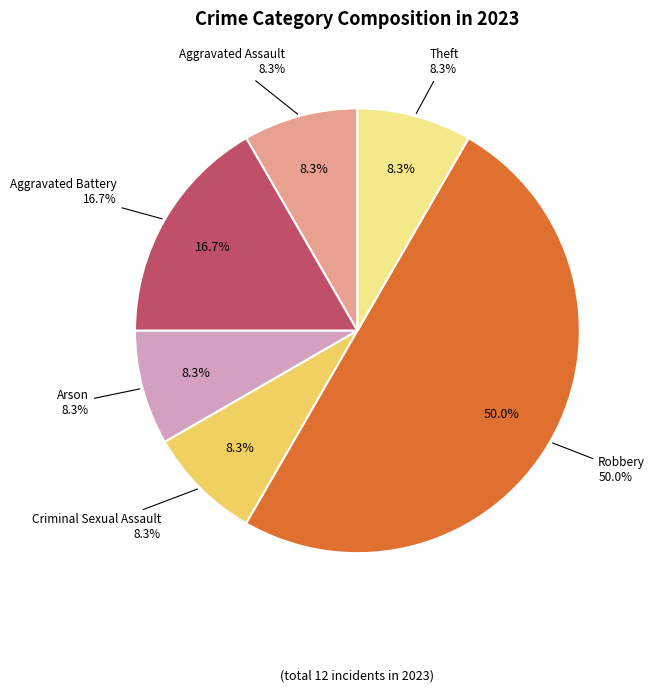

The Aggravated Assault slice represents 8% of the pie. True or false?

True